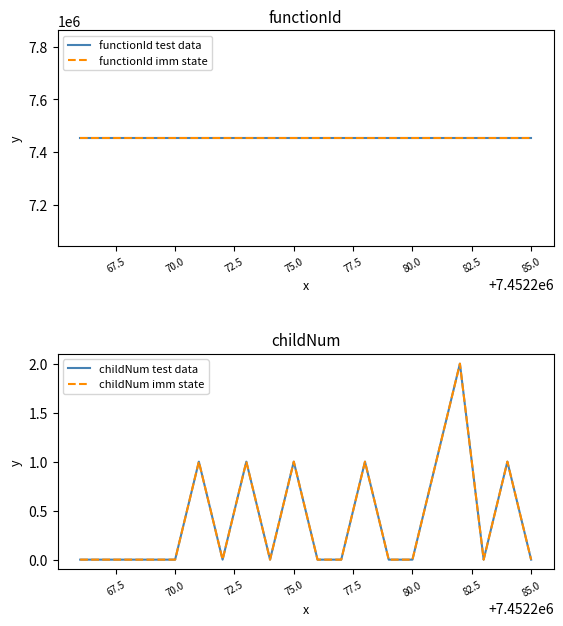

Is this an area chart (filled region under the line)?

No